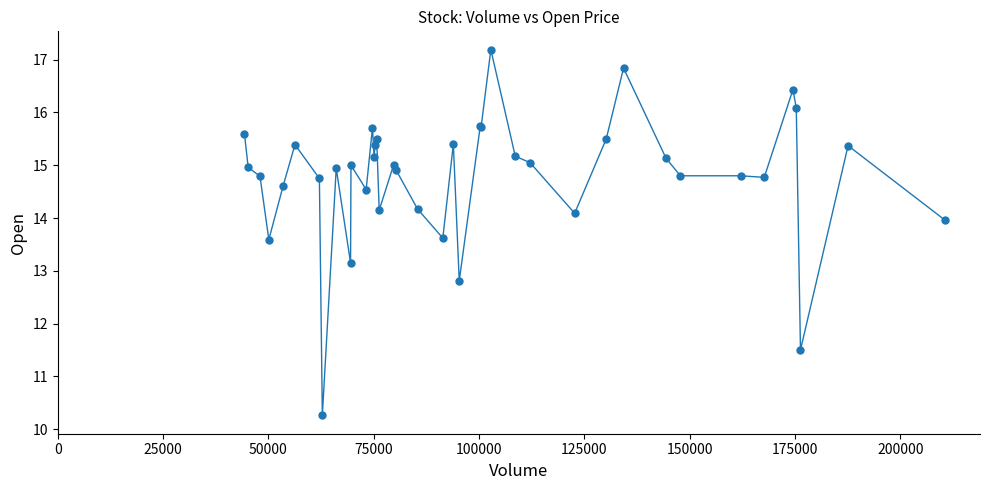

True or false: the data has more than 2 interior local peaks.

True